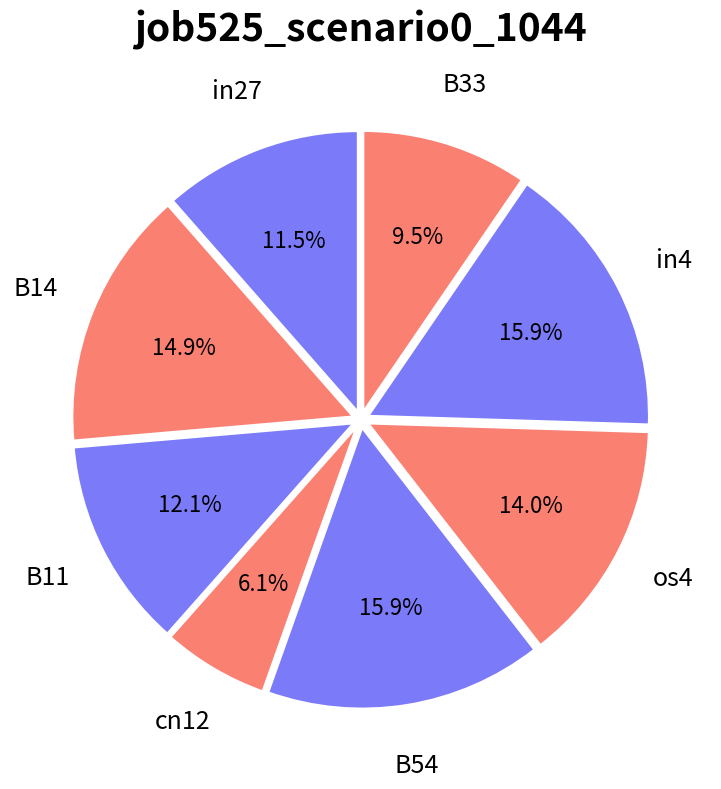

To the nearest percent, what percentage of the pie is B14?

15%